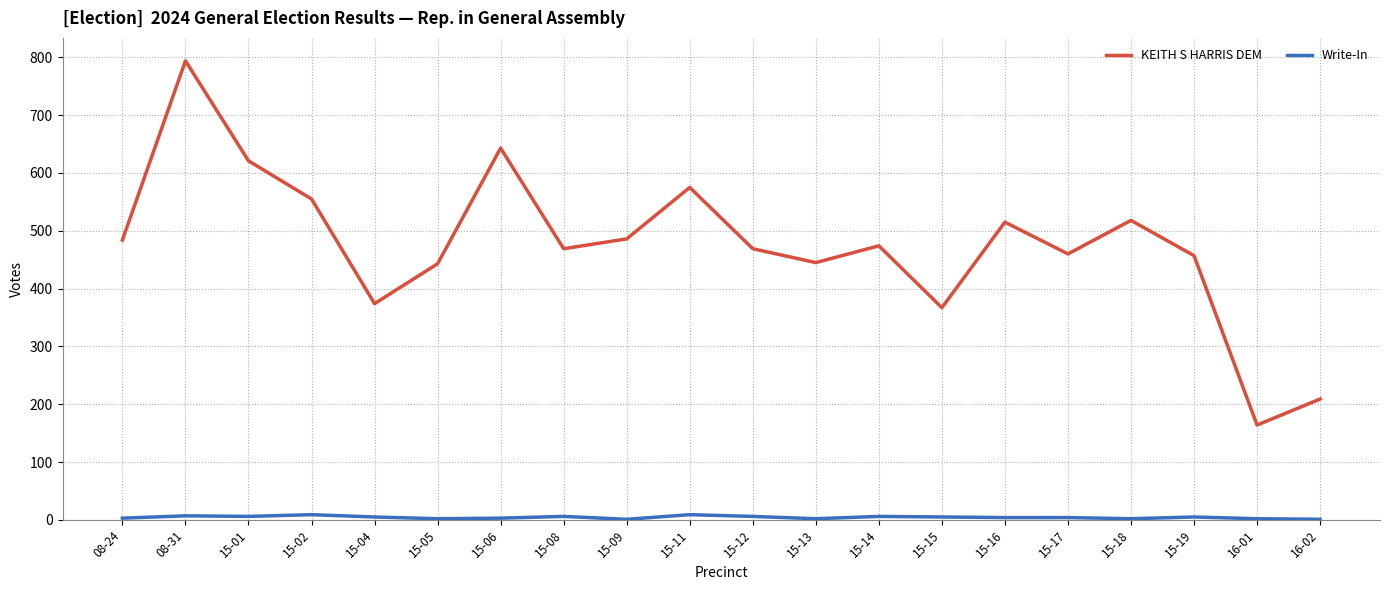

Does the chart have visible grid lines?

Yes